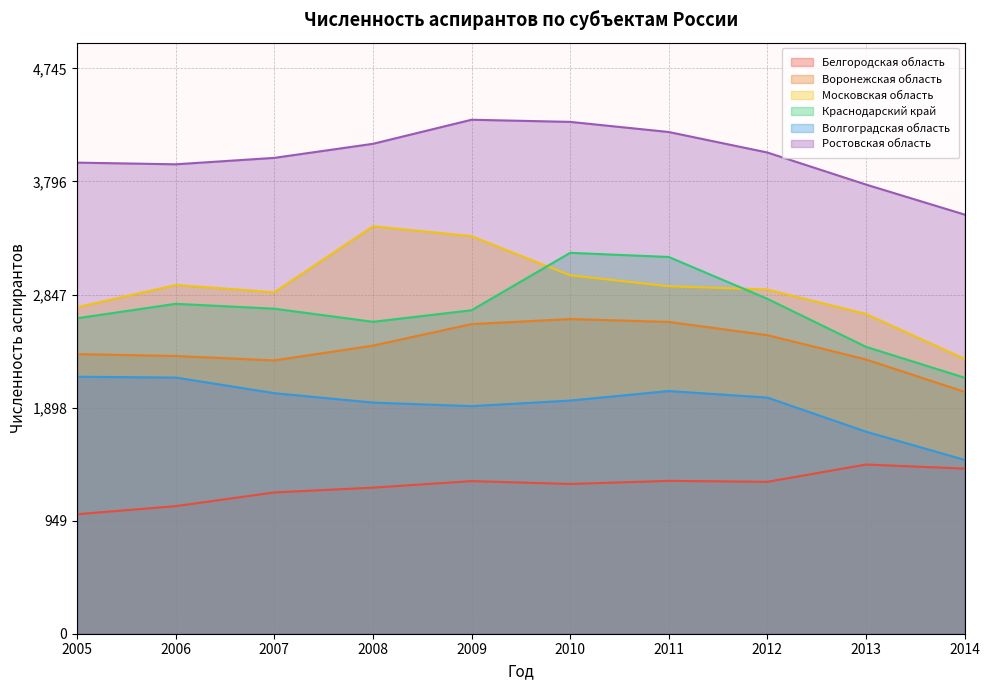

What is the value of the Волгоградская область point at the 3rd from the left?

2019